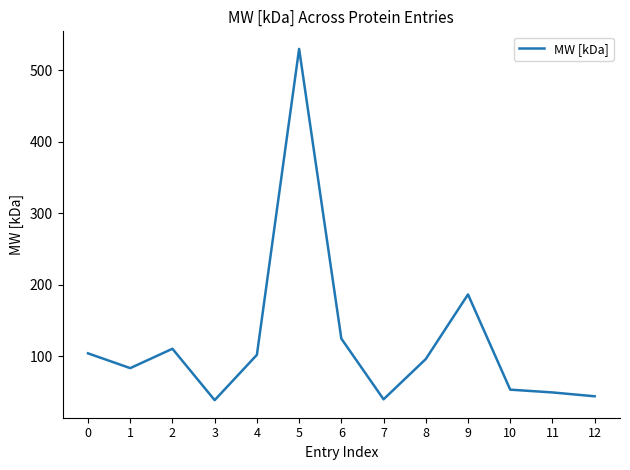

Is it true that the value at 12 is 62.2?

False